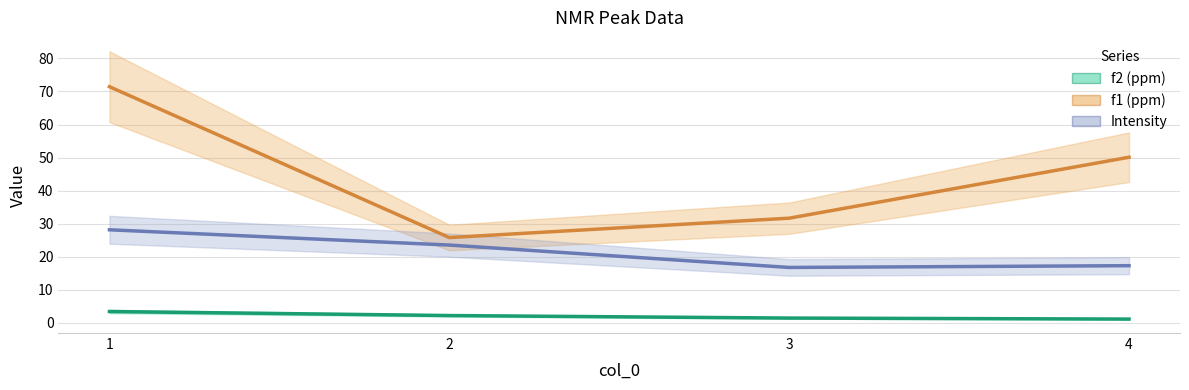

What is the value of the f2 (ppm) point at the 2nd from the left?

2.2